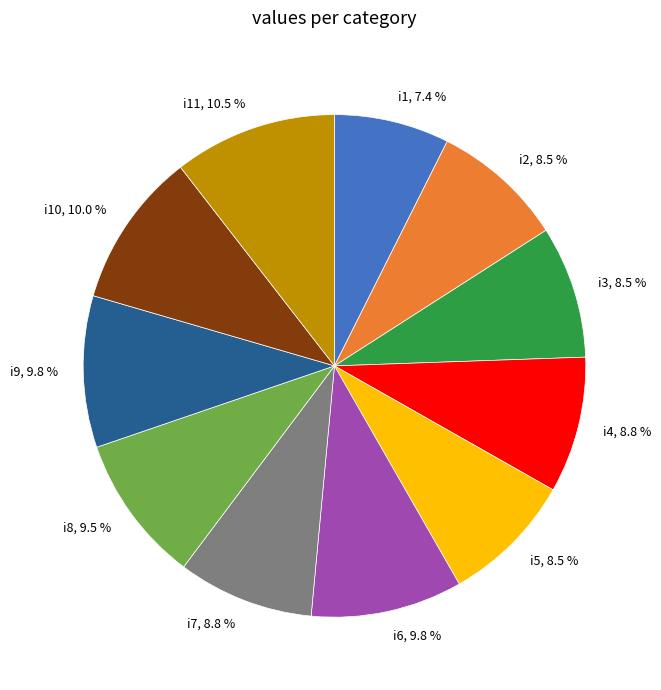

Combined, do i2, 8.5 % and i8, 9.5 % account for over 50%?

No